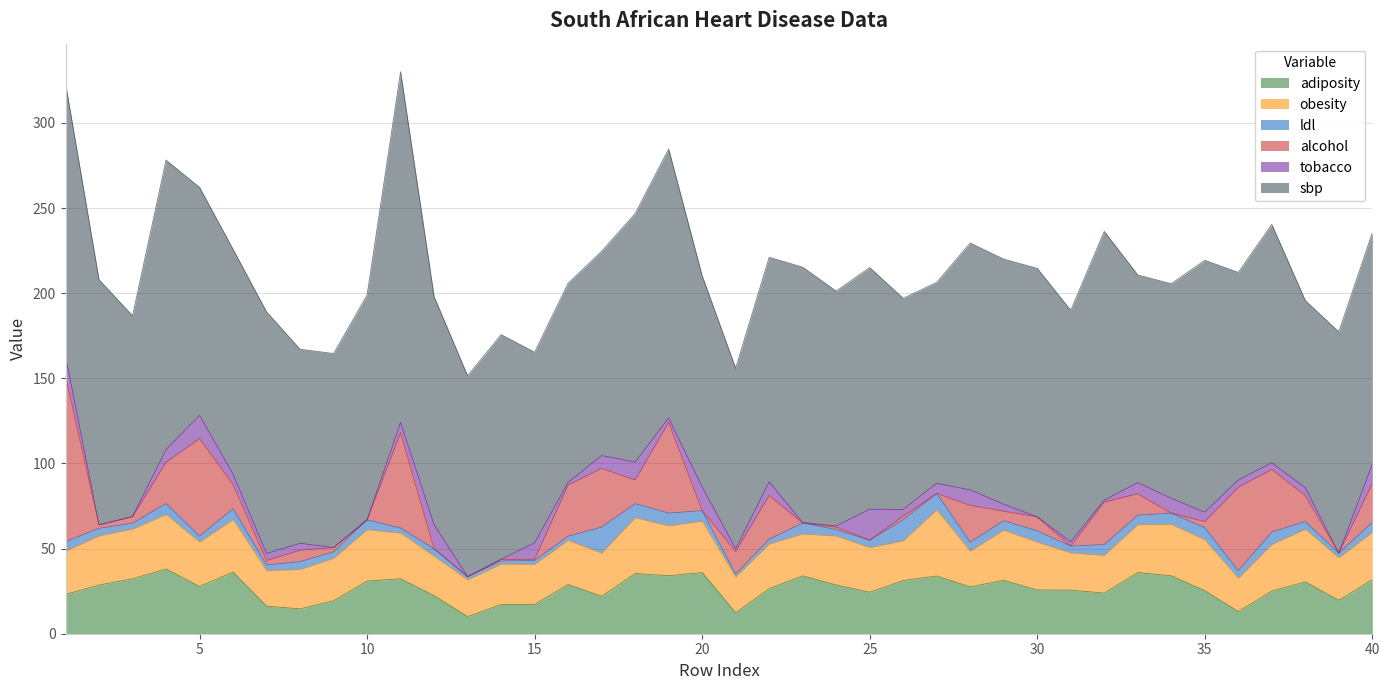

Rank the categories by sbp value from highest to lowest.

11, 4, 1, 19, 32, 23, 35, 18, 30, 28, 2, 29, 7, 25, 37, 24, 31, 40, 5, 12, 6, 10, 14, 22, 39, 34, 20, 26, 33, 36, 17, 3, 13, 27, 16, 8, 9, 15, 38, 21